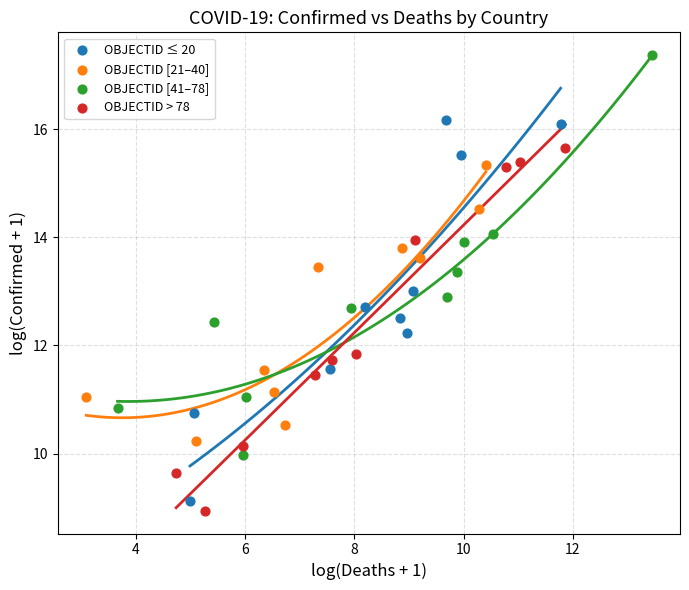

Which series reaches the maximum Y coordinate?

OBJECTID [41–78]